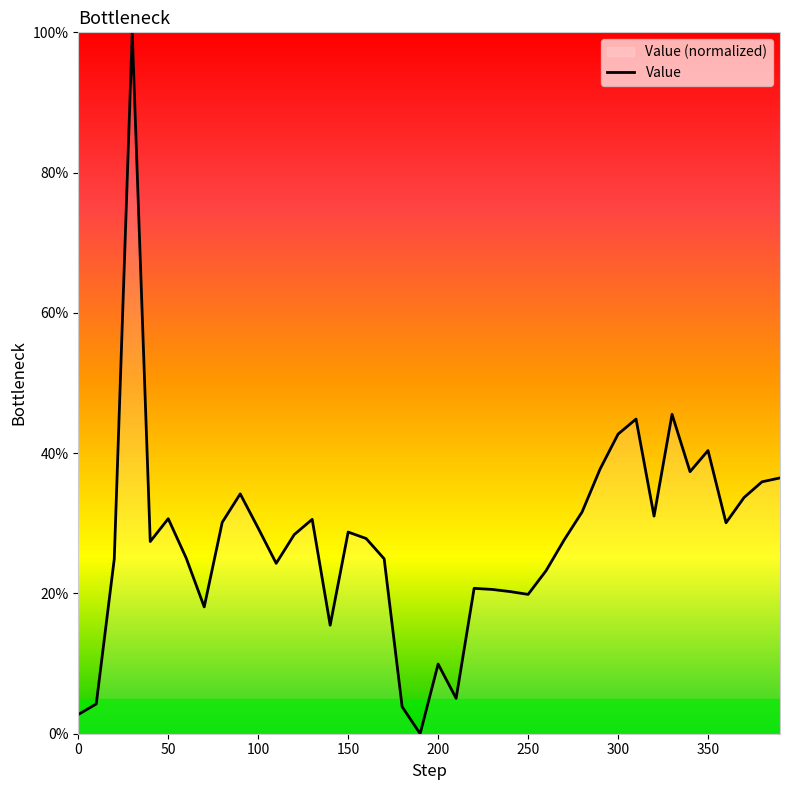

Which label corresponds to the smallest value in the chart?

190